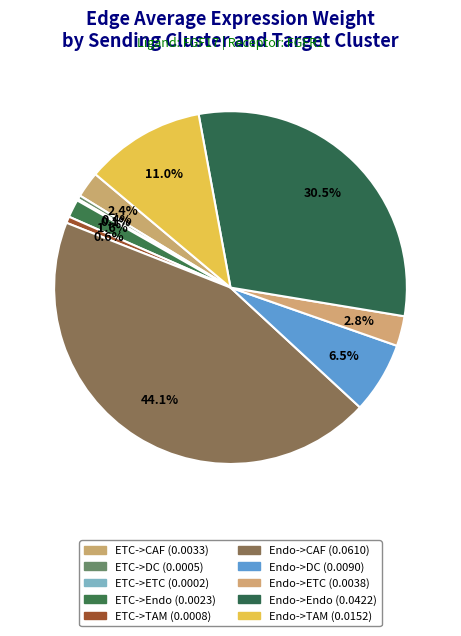

To the nearest percent, what is the average slice percentage?

10%